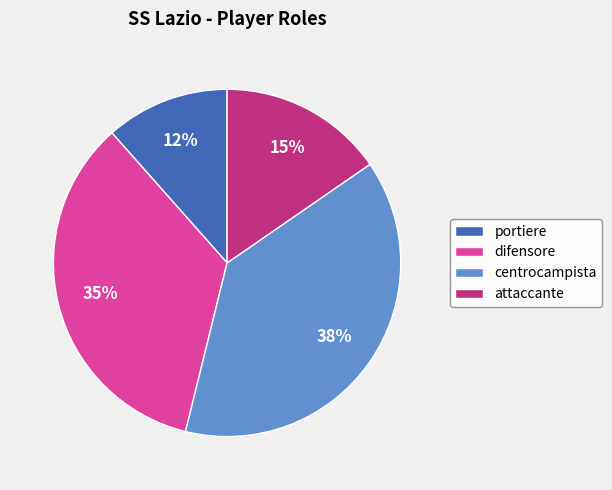

Combined, do attaccante and portiere account for over 50%?

No